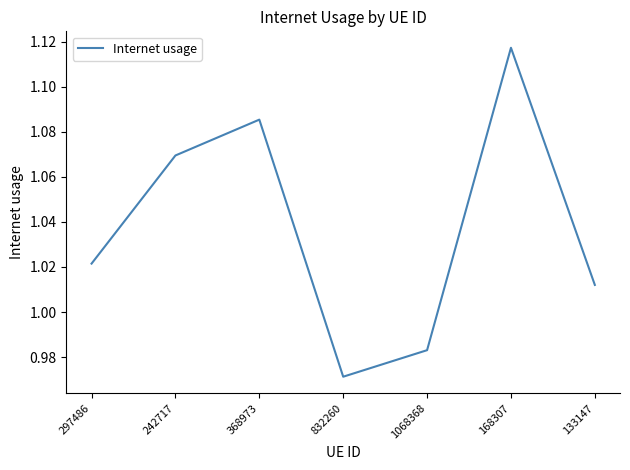

Is it true that the value at 1068368 is 0.7?

False